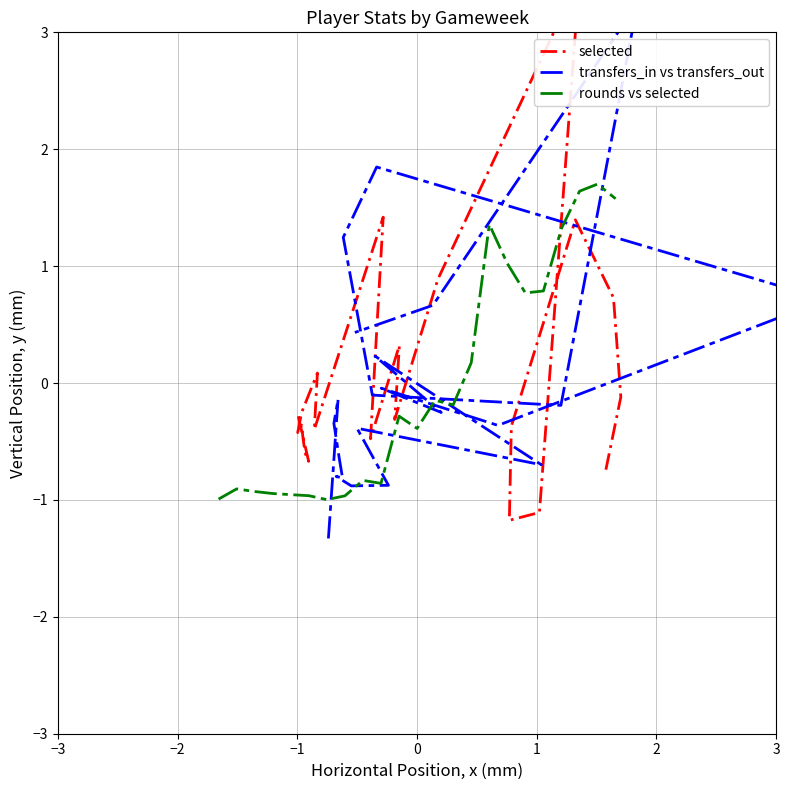

How many times do selected and rounds vs selected cross each other?

7